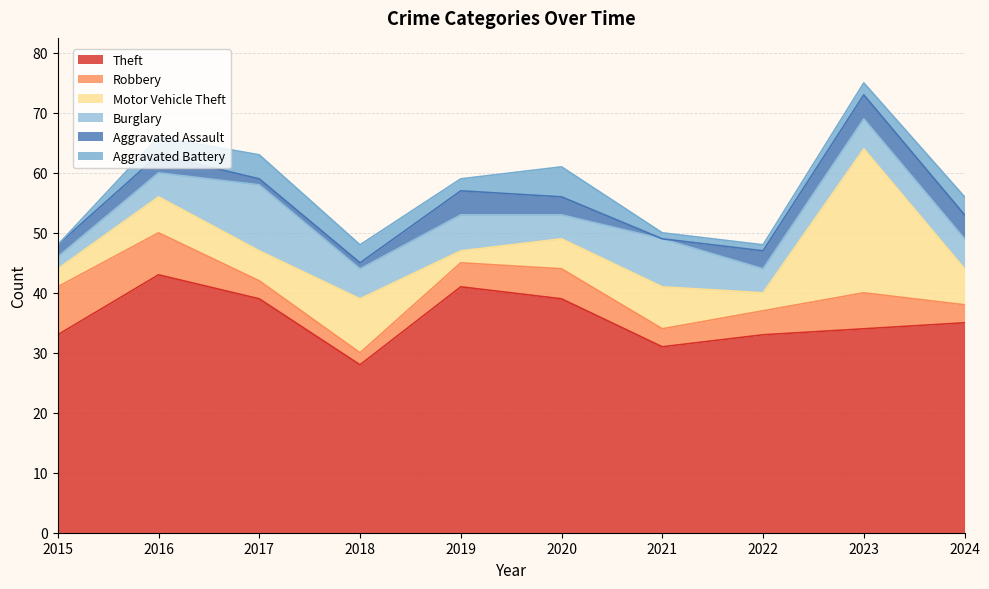

True or false: Theft and Aggravated Assault intersect in this chart.

False